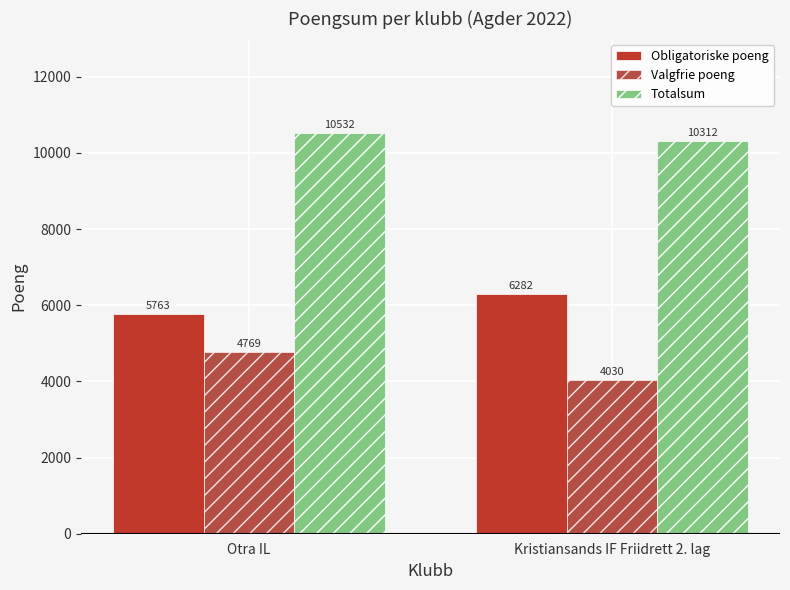

List the labels in order of Totalsum value, largest first.

Otra IL, Kristiansands IF Friidrett 2. lag